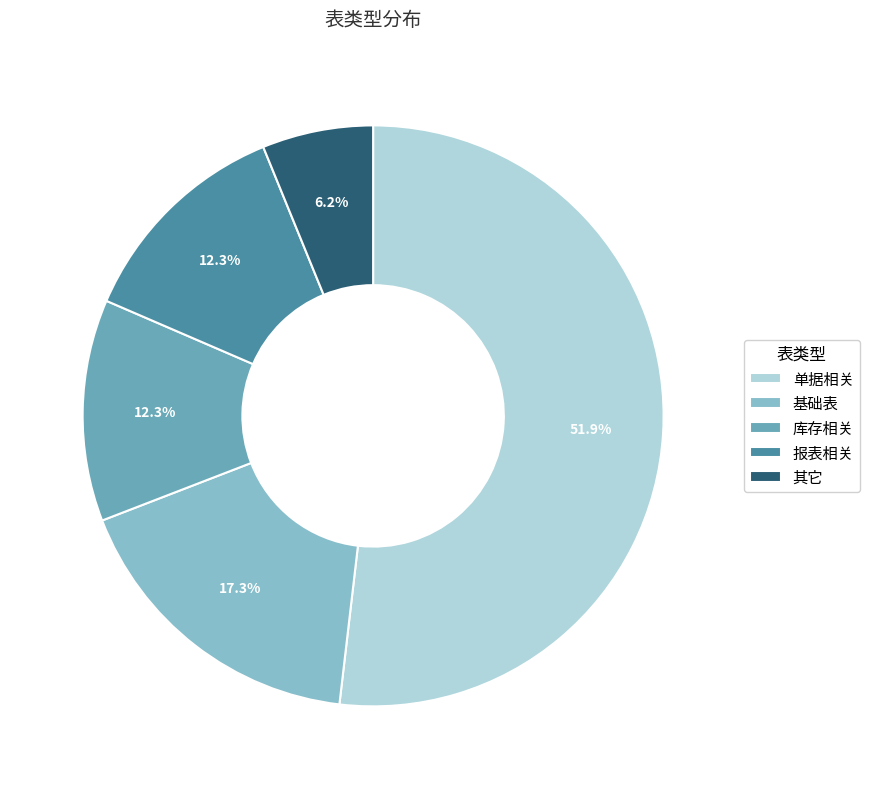

What is the smallest slice in the pie chart?

其它